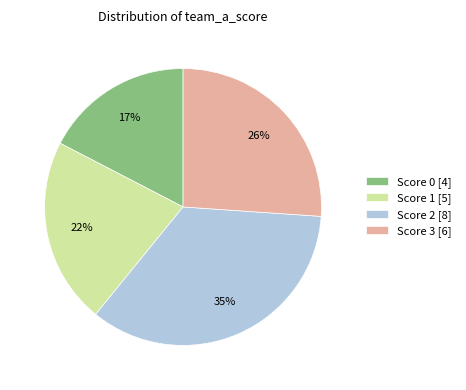

The Score 2 [8] slice represents 21% of the pie. True or false?

False